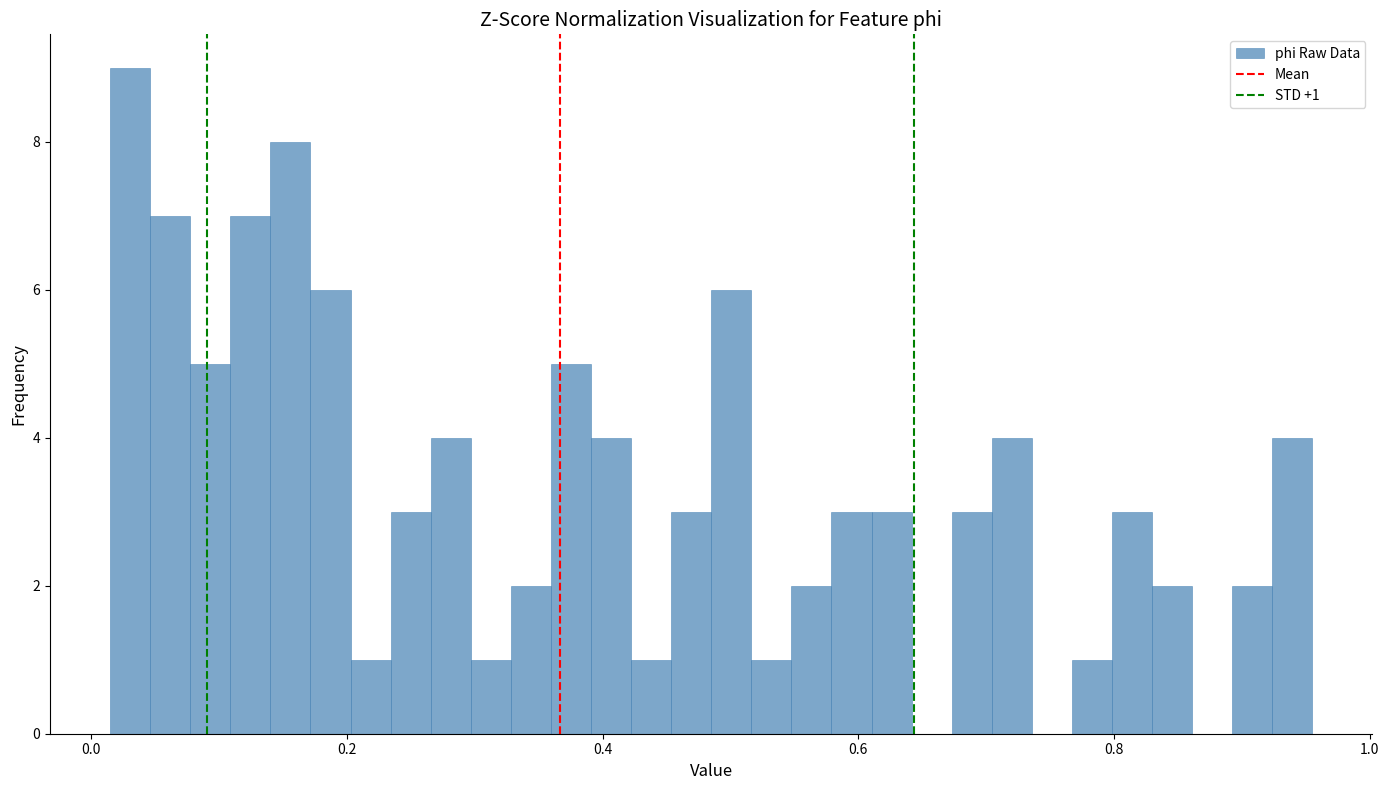

Read against the x-axis, roughly where is the centre of the tallest bar?

0.04